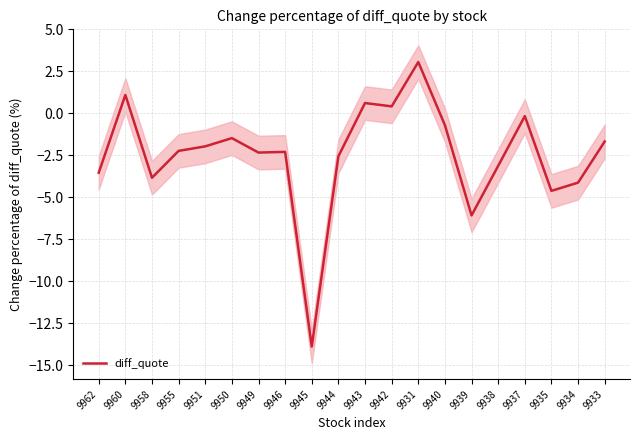

Is this an area chart (filled region under the line)?

No